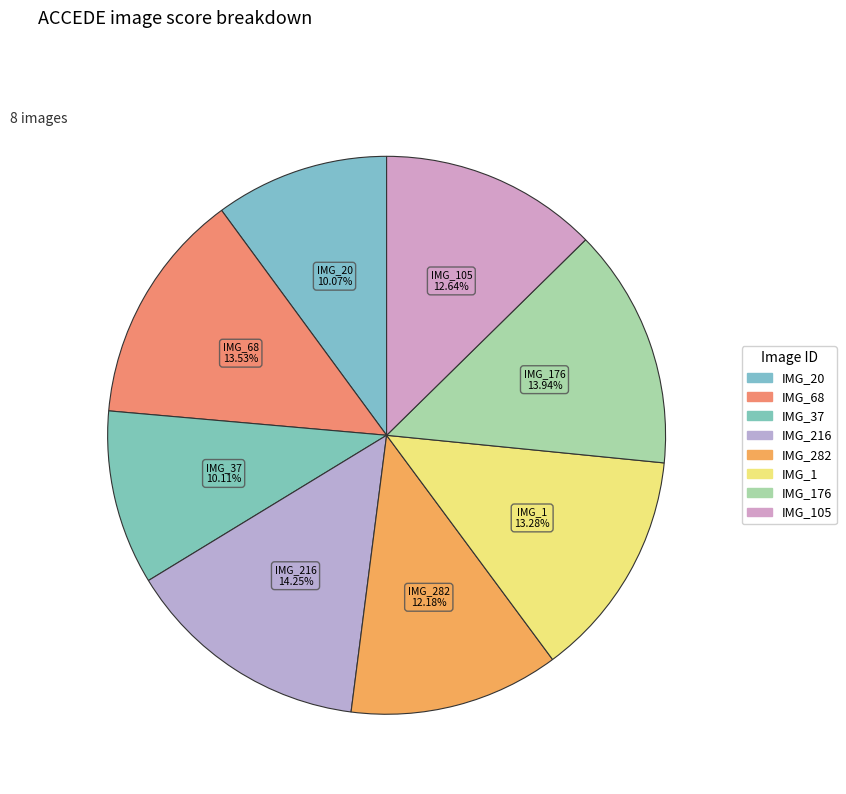

To the nearest percent, what is the difference between the largest and smallest slice percentages?

4%